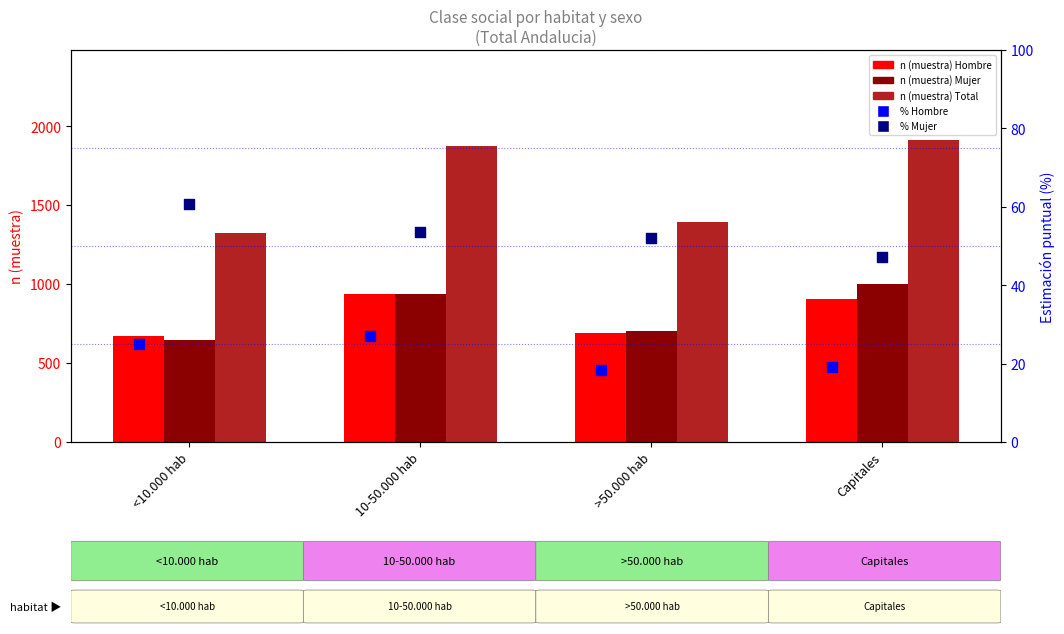

Which series reaches the maximum Y coordinate?

Total n (muestra)